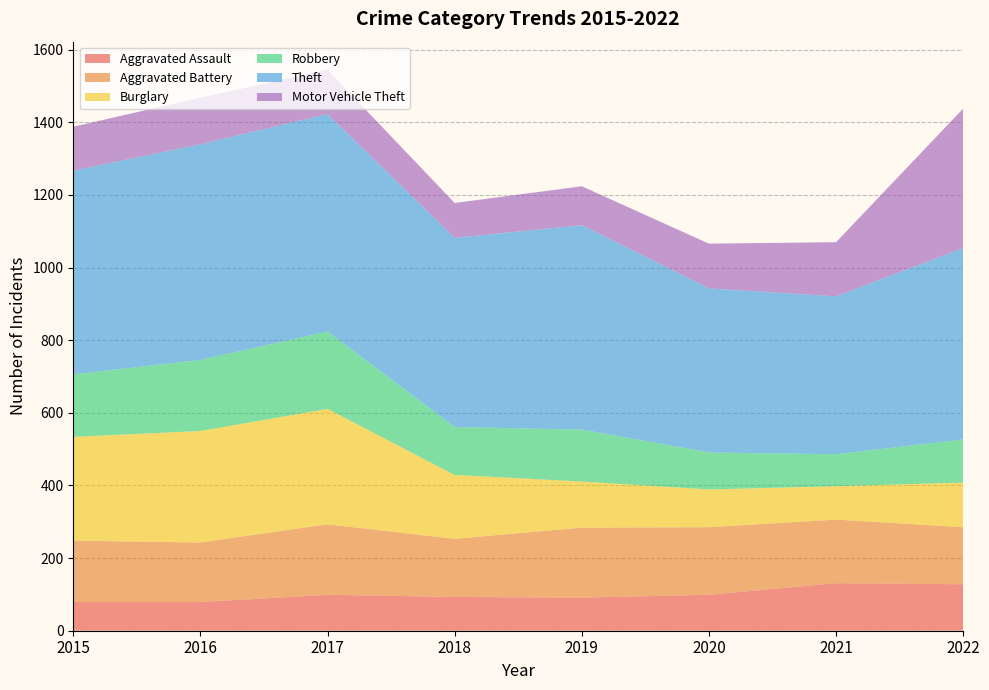

Reading left to right, what are all the values shown in this chart?

Aggravated Assault: 79	79	99	93	91	99	131	128
Aggravated Battery: 169	164	194	160	193	186	175	157
Burglary: 286	307	318	176	127	104	92	123
Robbery: 172	196	213	132	143	102	88	119
Theft: 561	594	599	521	563	452	435	527
Motor Vehicle Theft: 121	128	122	96	107	123	149	384